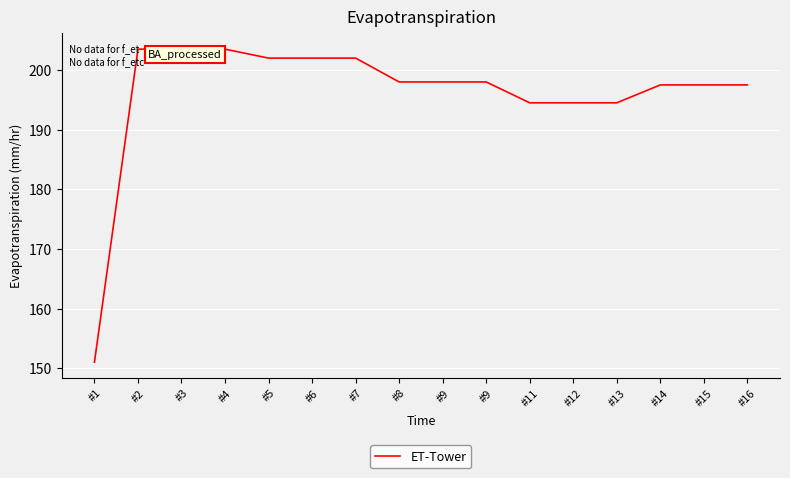

Between #14 and #12, which is larger?

#14